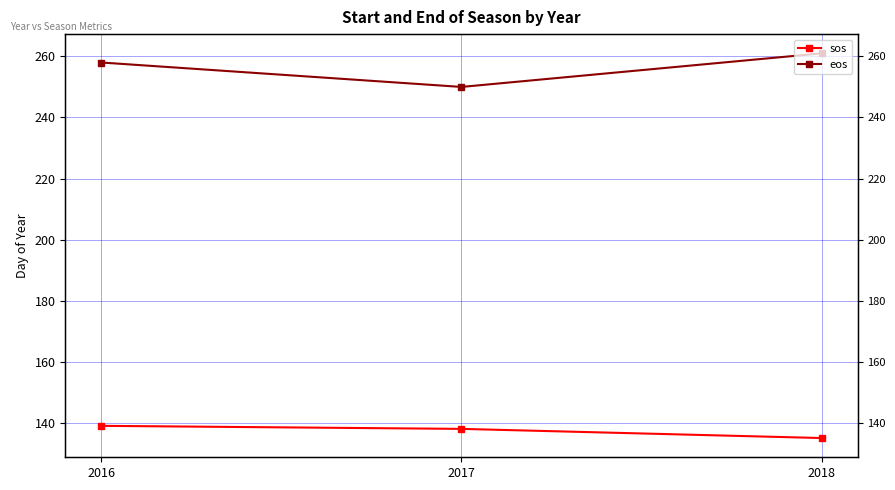

How many distinct data groups are displayed?

2